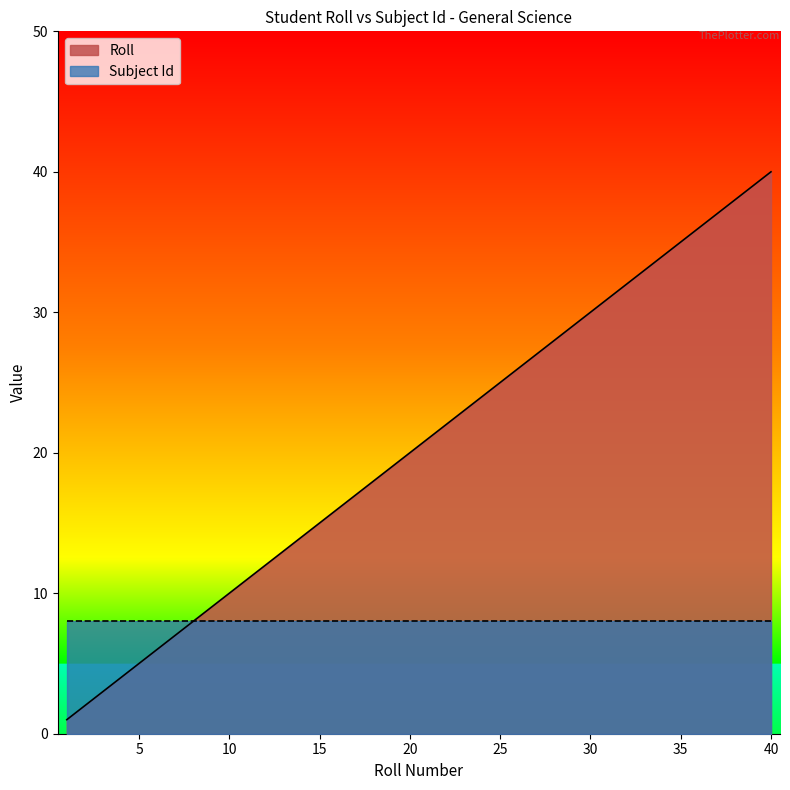

What is the minimum value shown in the chart?

1